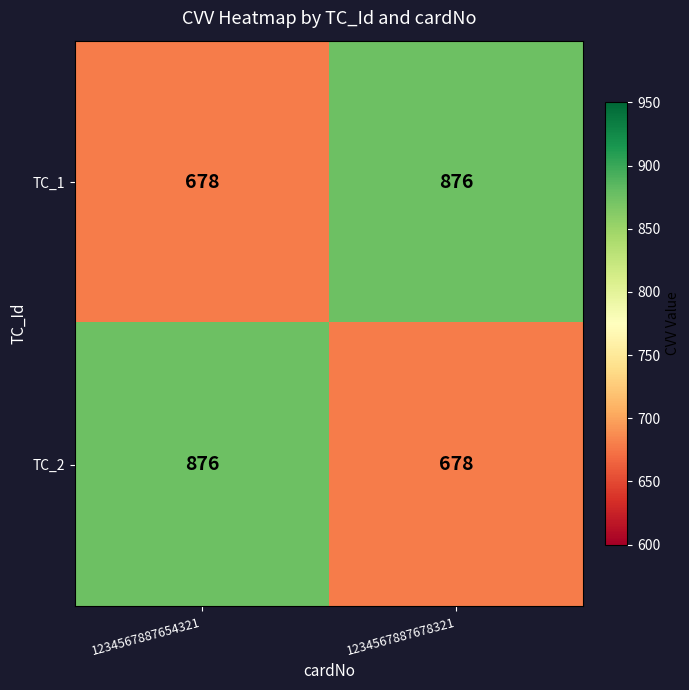

Rank the series at 1234567887678321 from lowest to highest value.

TC_2, TC_1